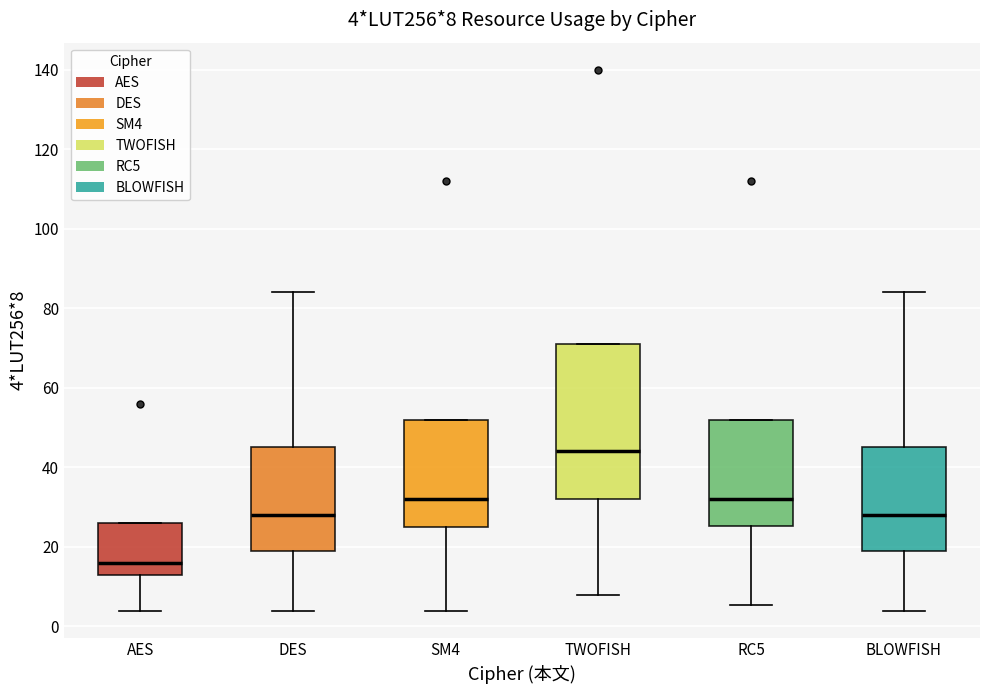

Which box has the highest median line?

TWOFISH